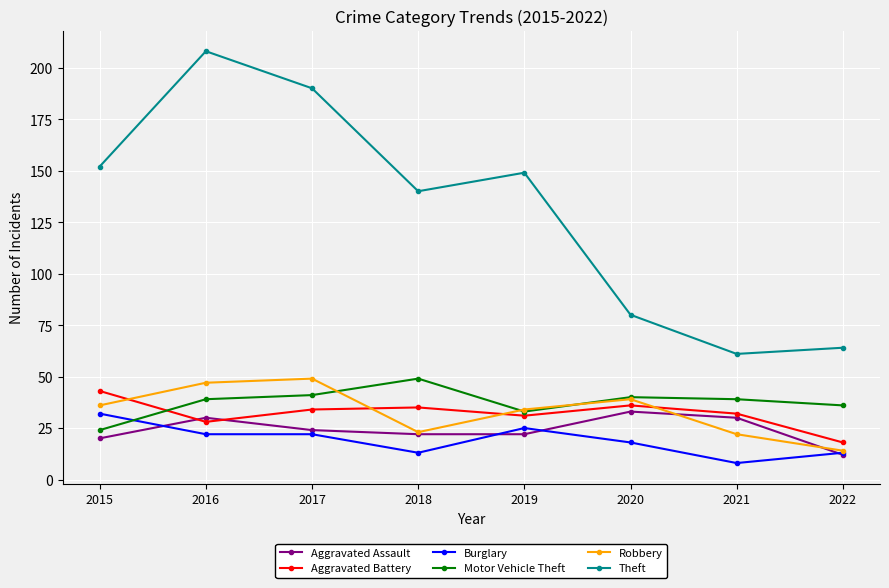

Which label corresponds to the largest value in the chart?

2016